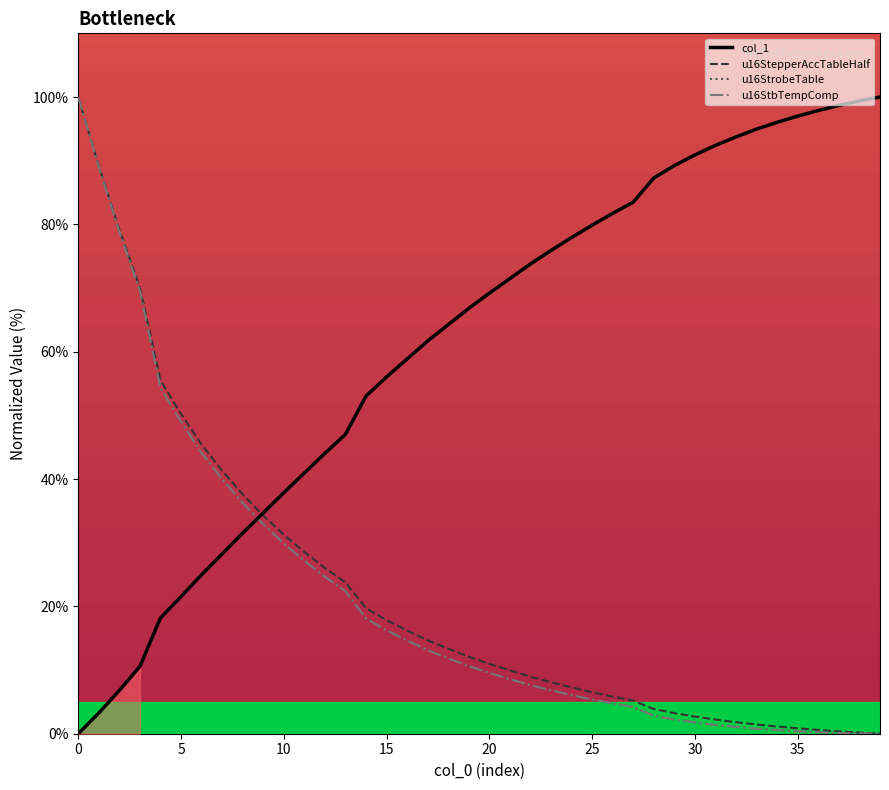

Which series changed the most between 17 and 32?

col_1